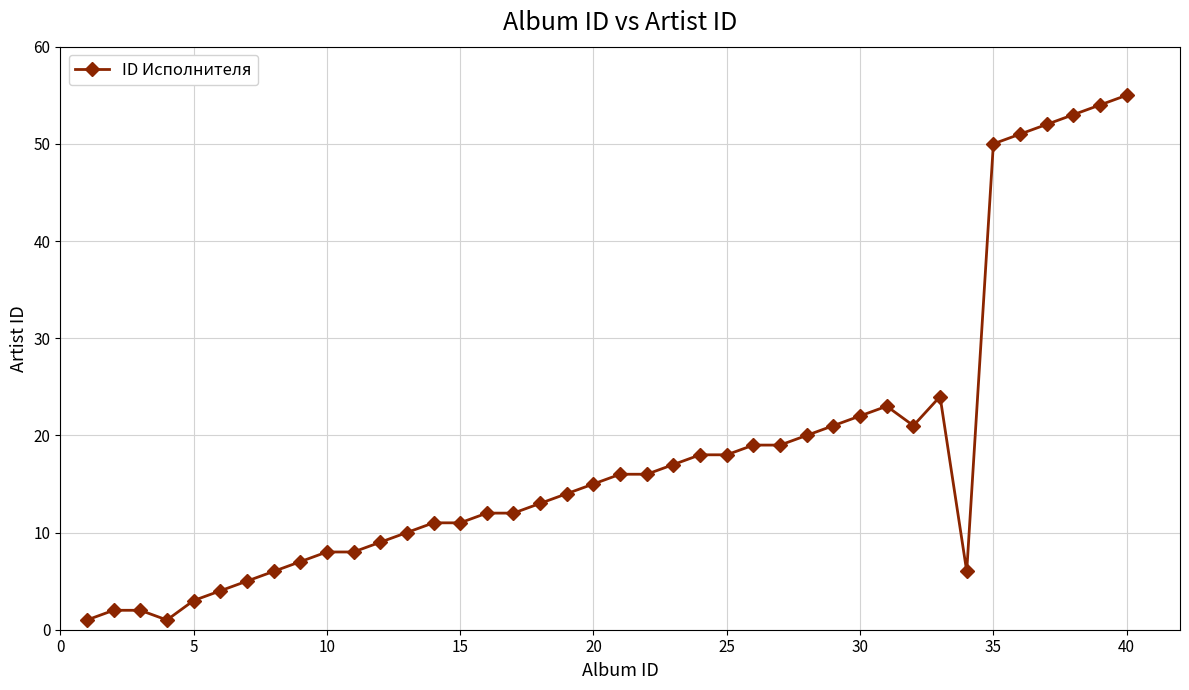

What is the greatest value displayed?

55